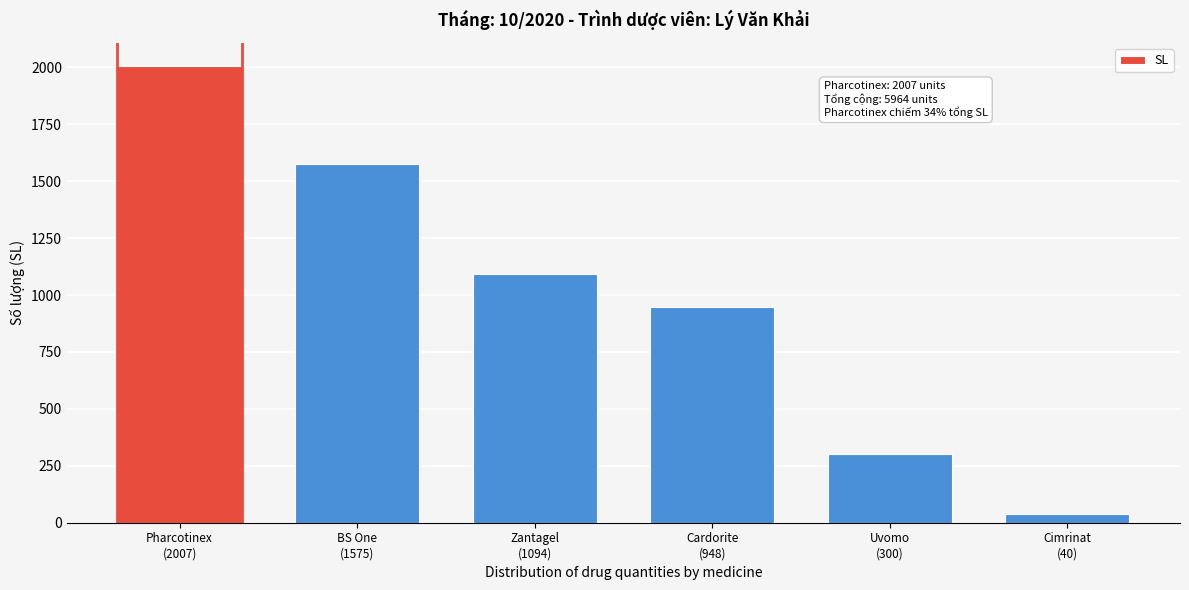

Reading left to right, what are all the values shown in this chart?

2007	1575	1094	948	300	40